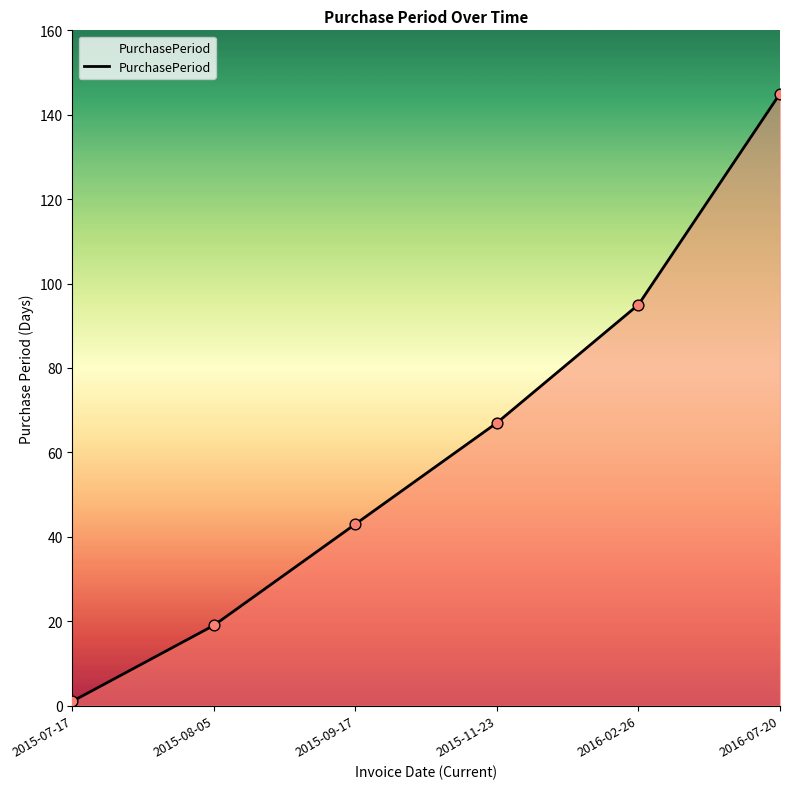

What is the ratio of the value at 2015-08-05 to the value at 2015-07-17?

19.0